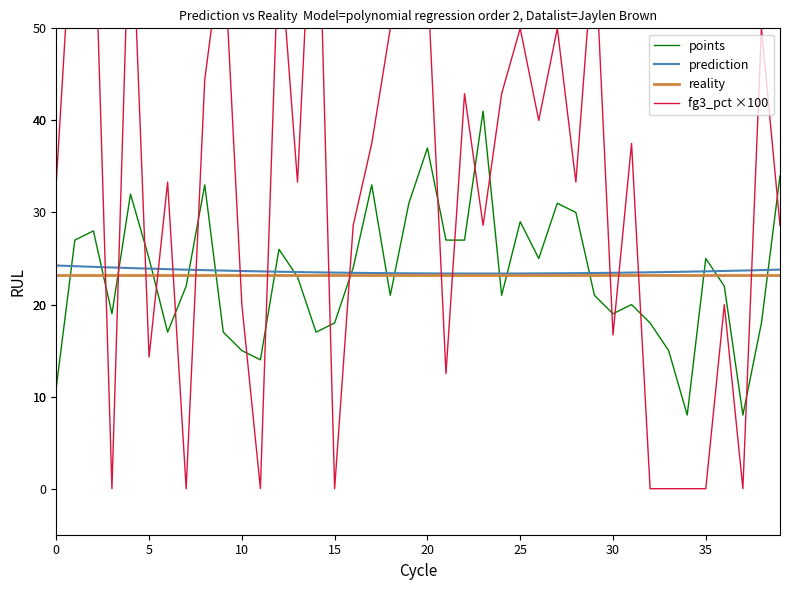

Which has a higher value, 27 or 36?

27